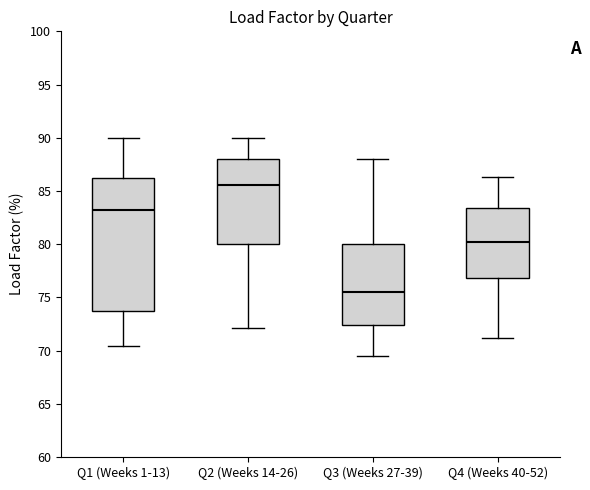

Which box is the tallest, from its lower edge to its upper edge?

Q1 (Weeks 1-13)